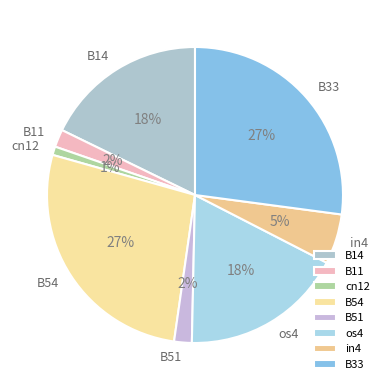

What percentage is the B33 slice, to the nearest percent?

27%